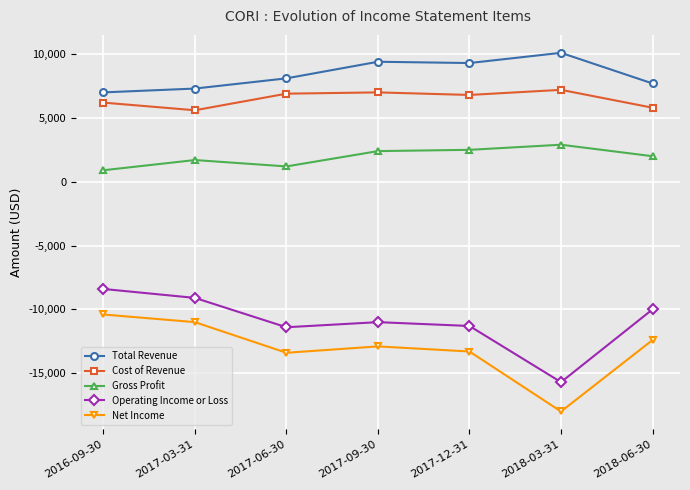

Between 2017-03-31 and 2018-06-30, which series saw the biggest shift?

Net Income